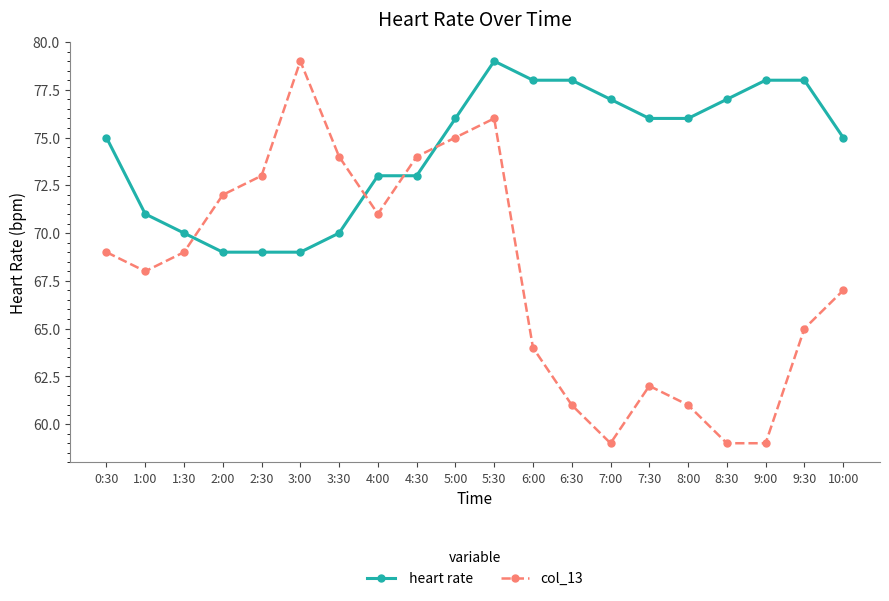

What is the total value across all series at 2:00?

141